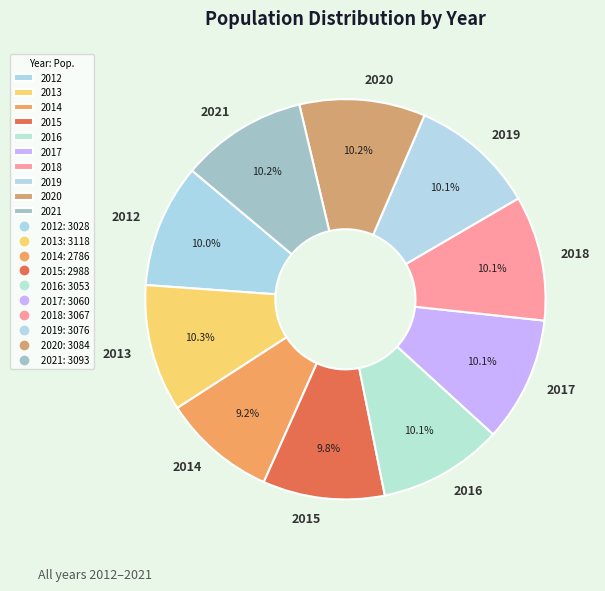

Approximately how many times larger is the value at 2014 compared to 2017?

0.9